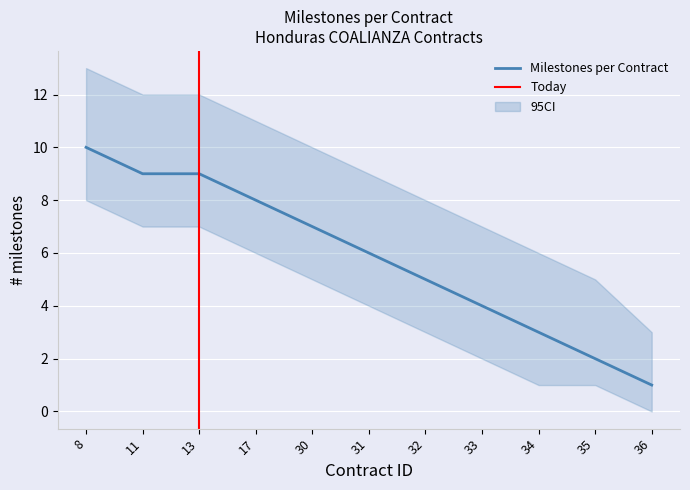

Reading left to right, list all the values displayed in this chart.

Milestones per Contract: 10	9	9	8	7	6	5	4	3	2	1
95CI_lower: 8	7	7	6	5	4	3	2	1	1	0
95CI_upper: 13	12	12	11	10	9	8	7	6	5	3